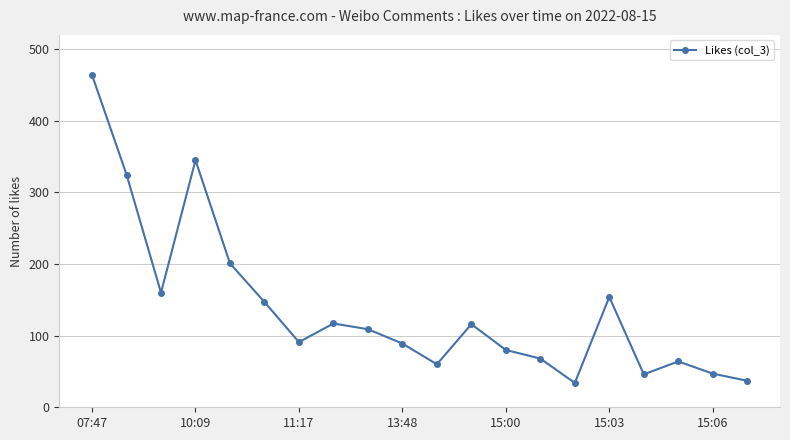

True or false: there are more than 2 points higher than both neighbors.

True